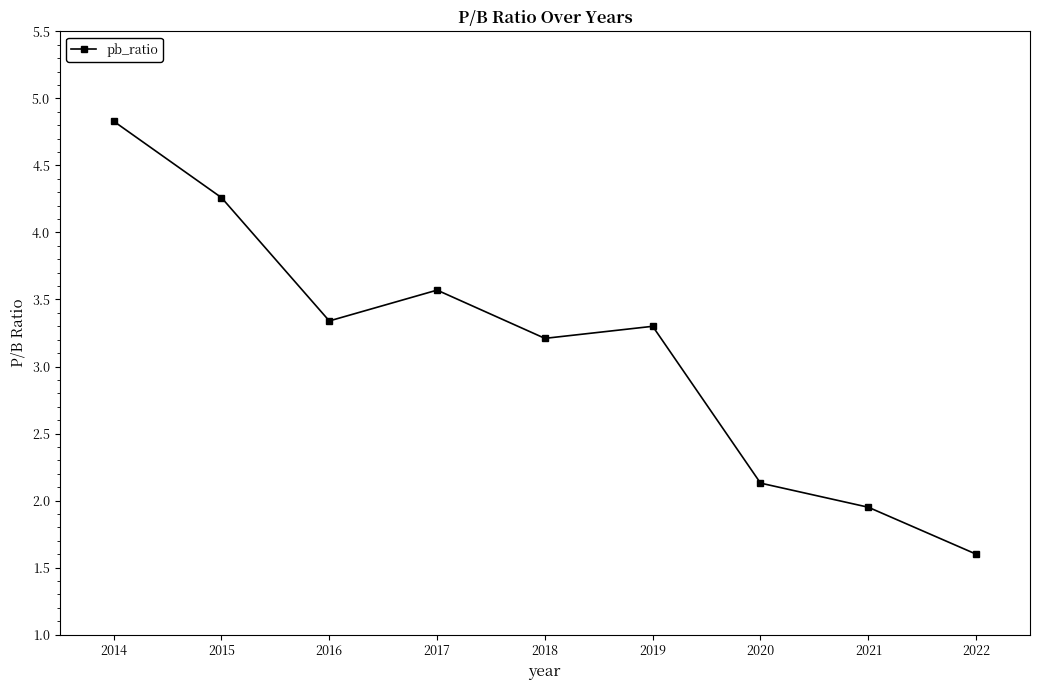

At which category does the data reach its first local valley?

2016